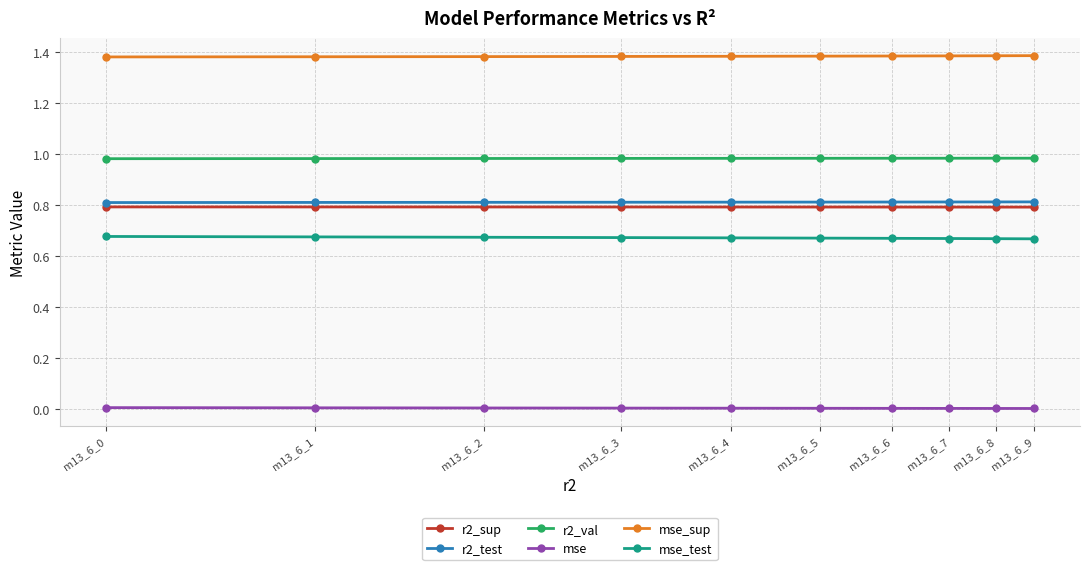

What is the value of the r2_sup point at the 8th from the left?

0.8